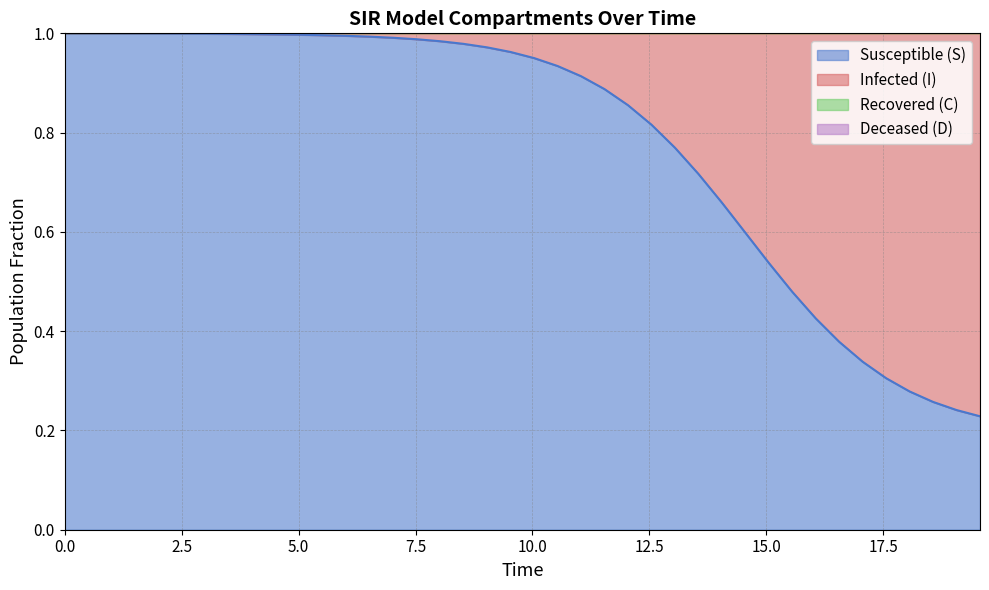

True or false: C has more than 0 points higher than both neighbors.

False